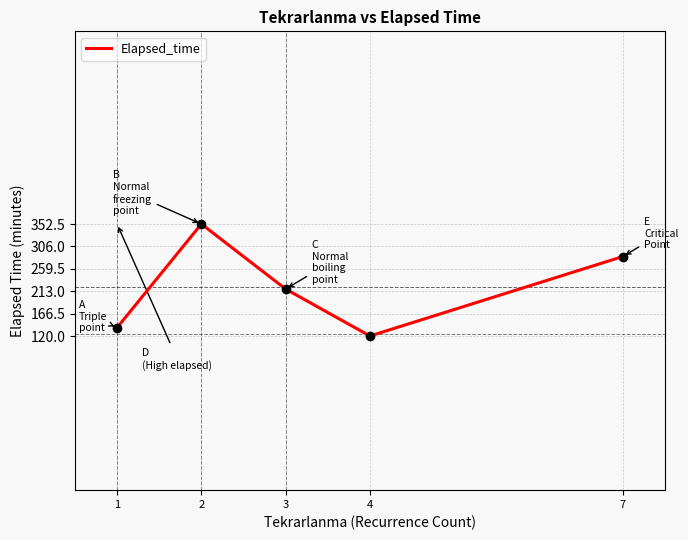

True or false: the data shows 165.8 at 2.

False